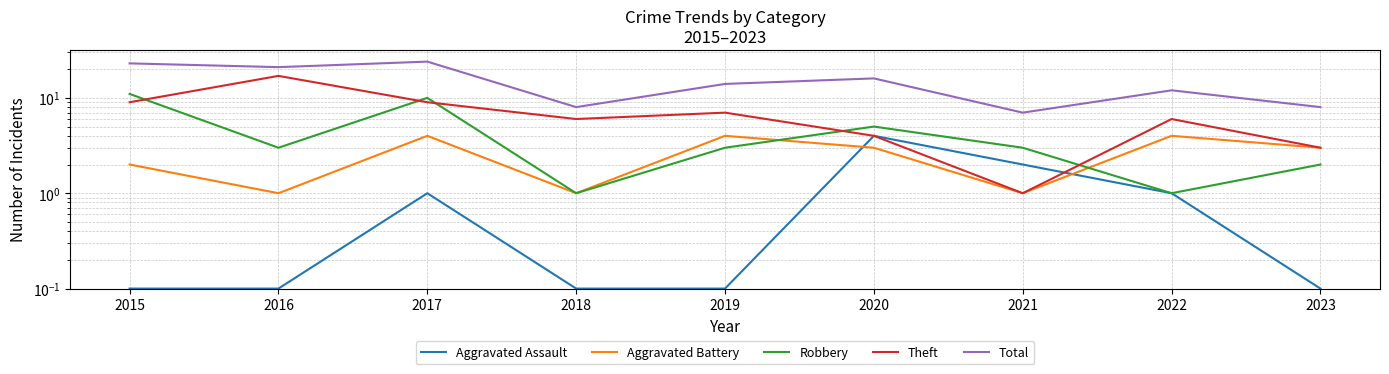

After their last crossing, which series has the higher values: Aggravated Assault or Aggravated Battery?

Aggravated Battery